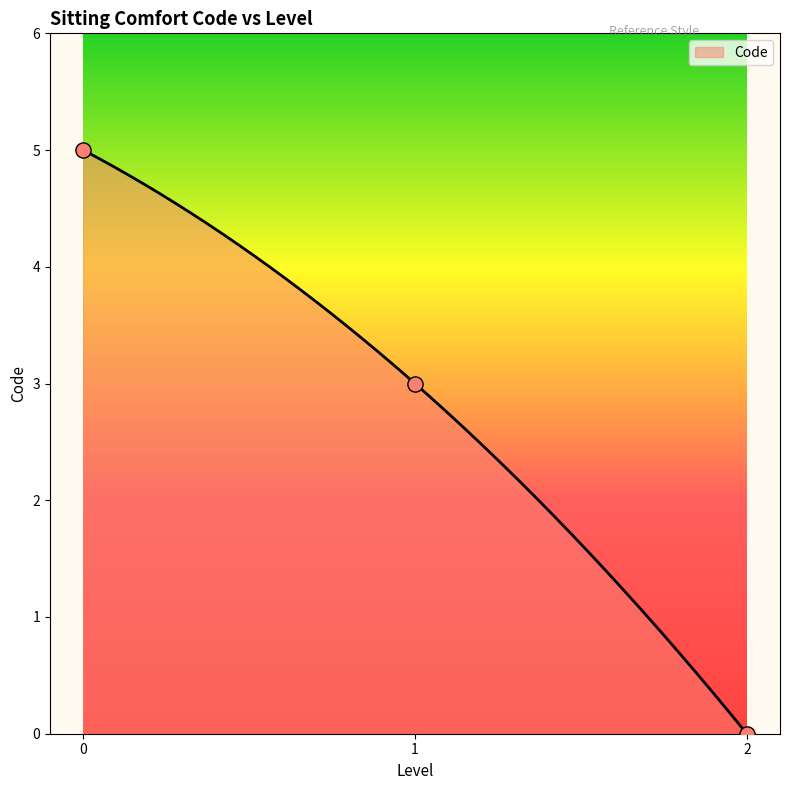

What is the change in value from 0 to 1?

-2